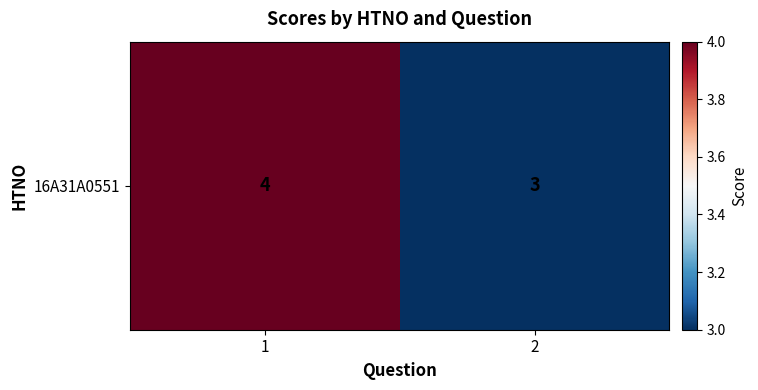

How many categories are shown in the chart?

2